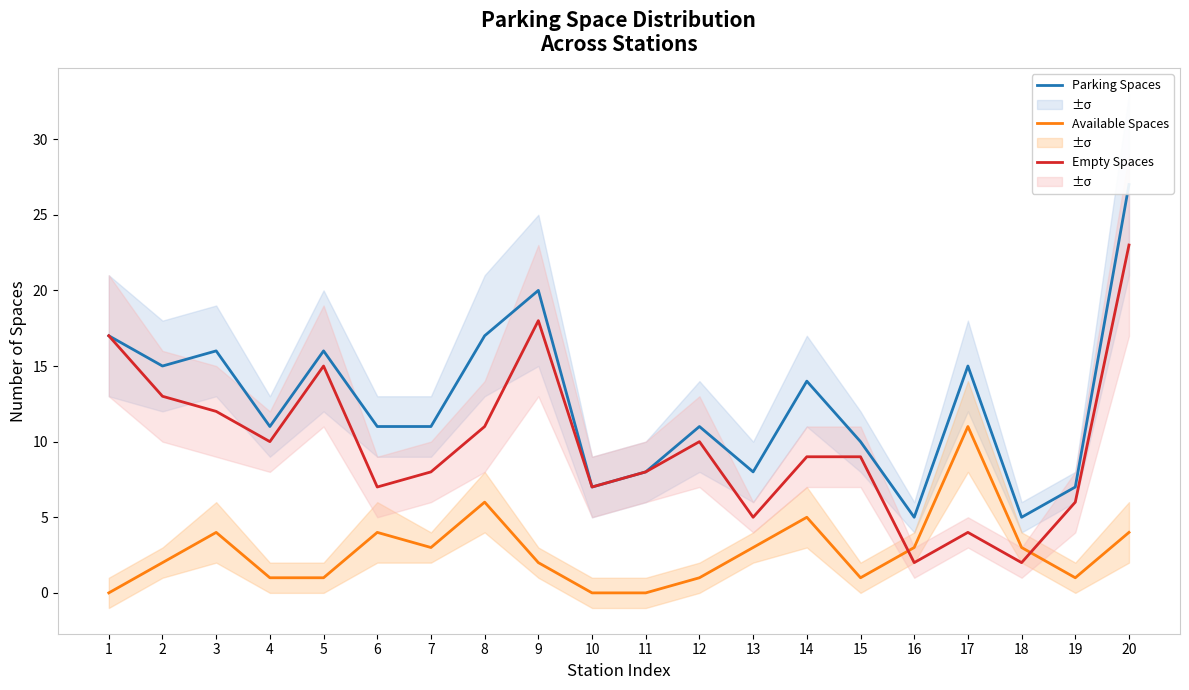

Reading left to right, list all the values displayed in this chart.

Parking Spaces: 17	15	16	11	16	11	11	17	20	7	8	11	8	14	10	5	15	5	7	27
Available Spaces: 0	2	4	1	1	4	3	6	2	0	0	1	3	5	1	3	11	3	1	4
Empty Spaces: 17	13	12	10	15	7	8	11	18	7	8	10	5	9	9	2	4	2	6	23